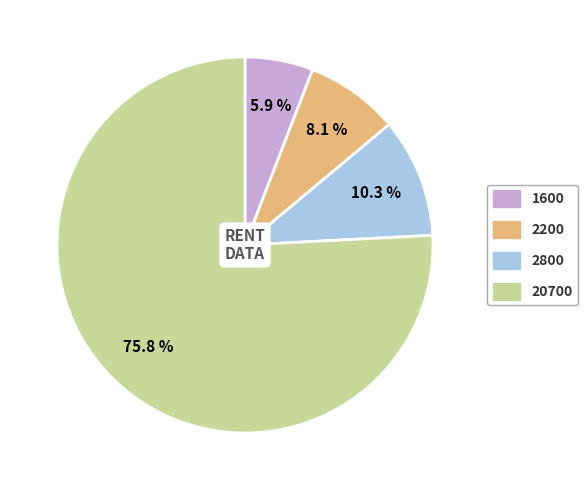

How many slices are in this pie chart?

4